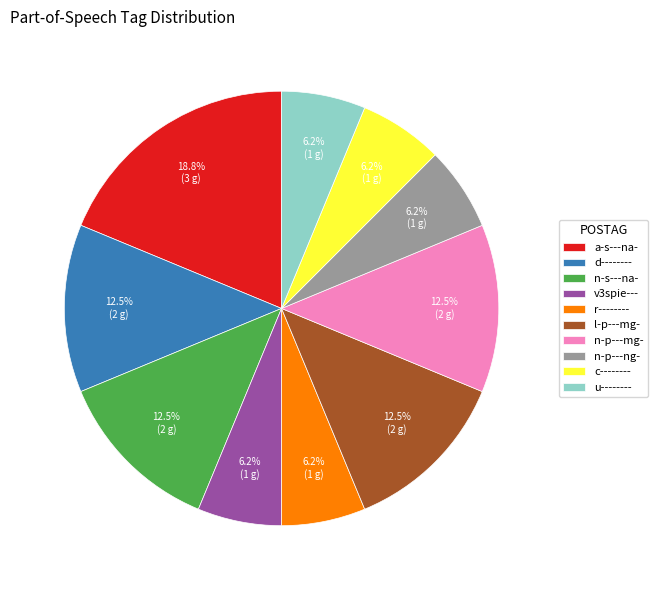

Is n-s---na- the majority of the pie?

No